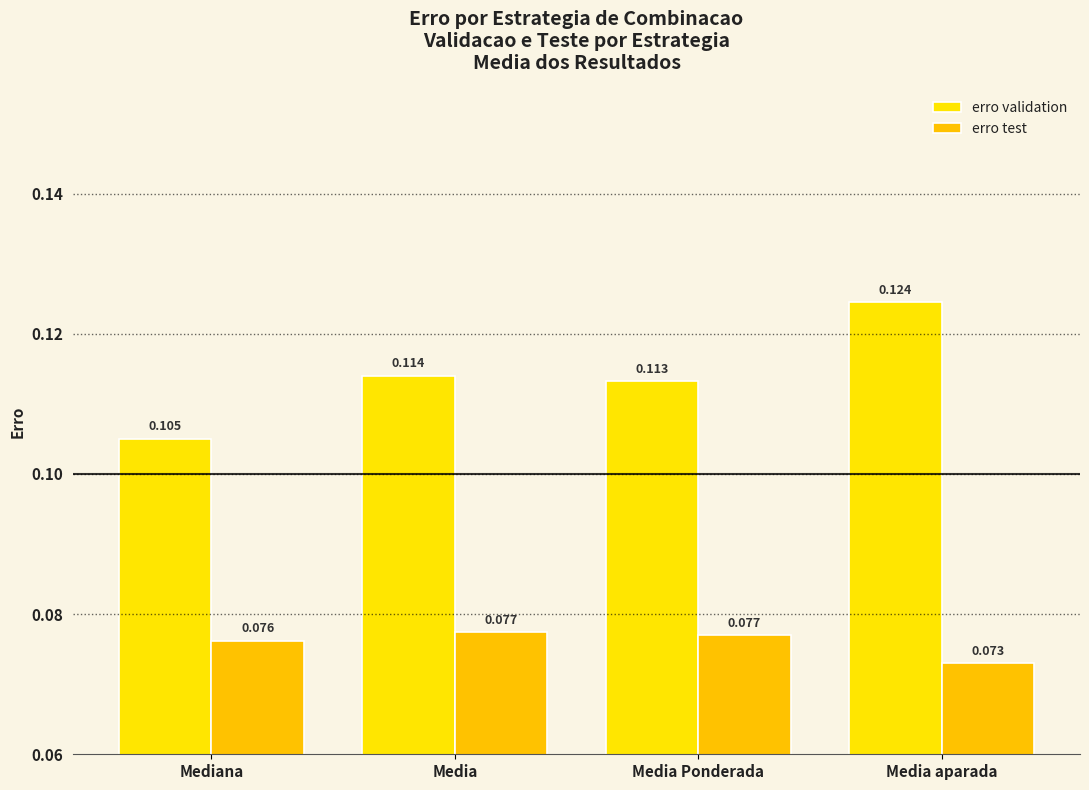

How many groups of bars are there?

4